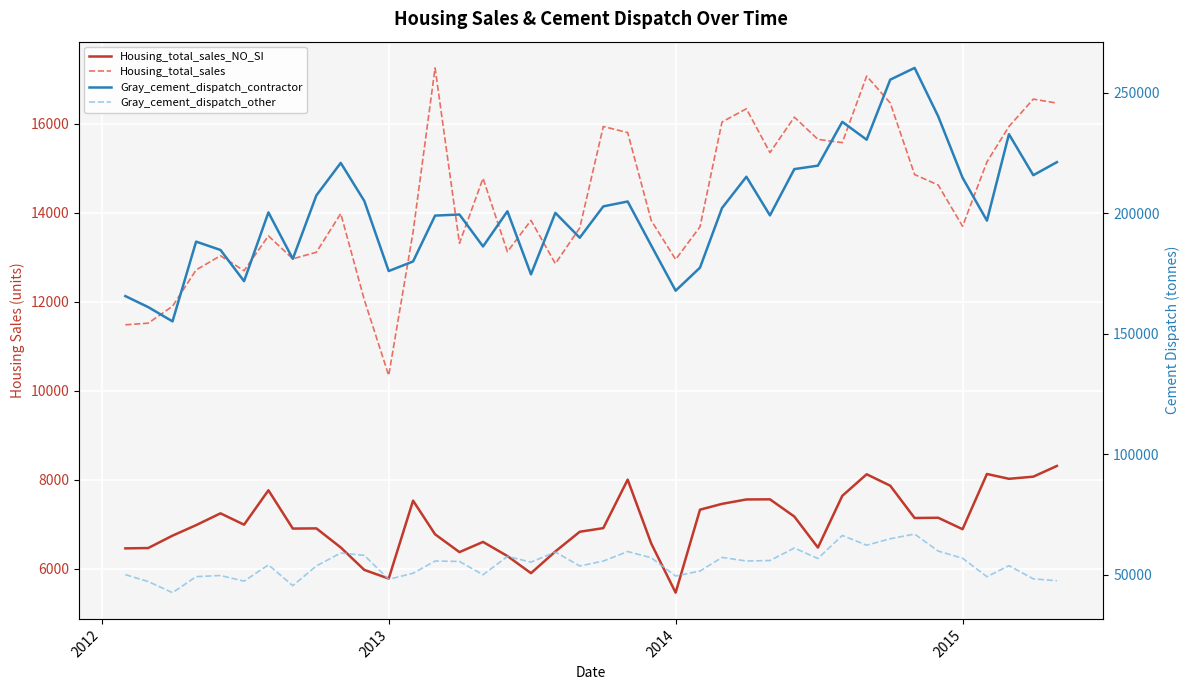

What is the difference between the maximum and second lowest values in the Housing_total_sales series?

5771.0